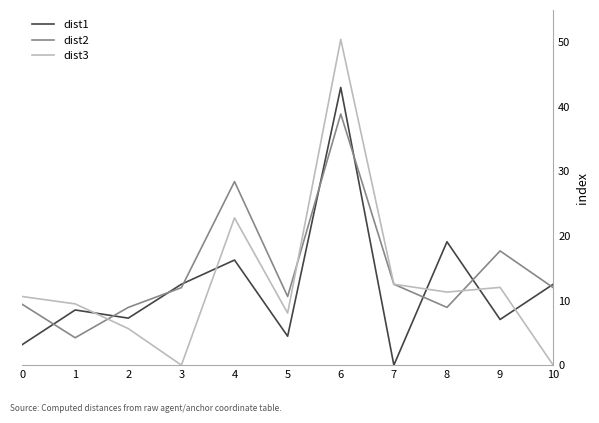

What is the total value across all series at 9?

36.8